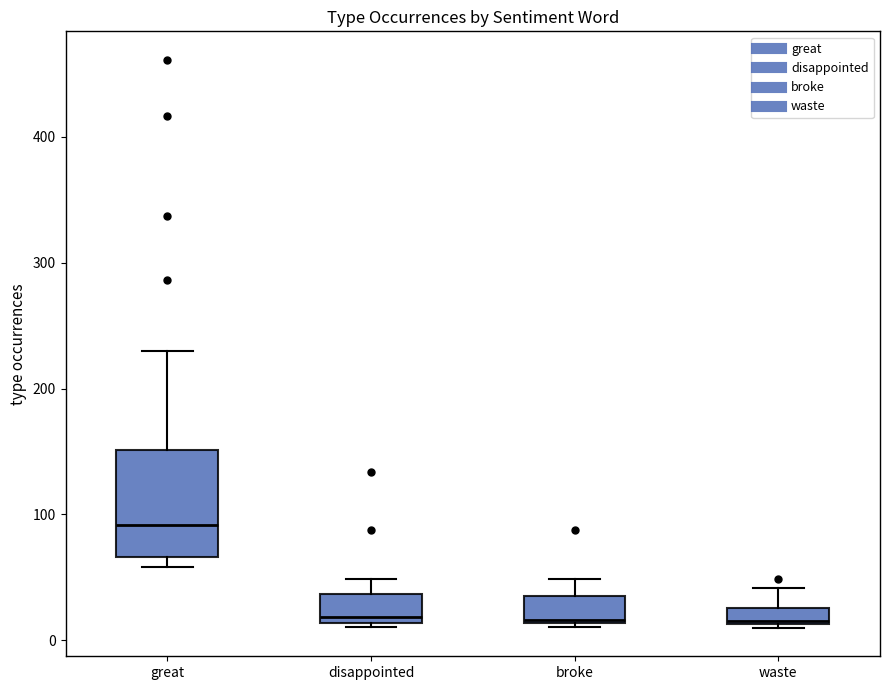

Comparing the boxes themselves (not the whiskers), which one is the tallest?

great